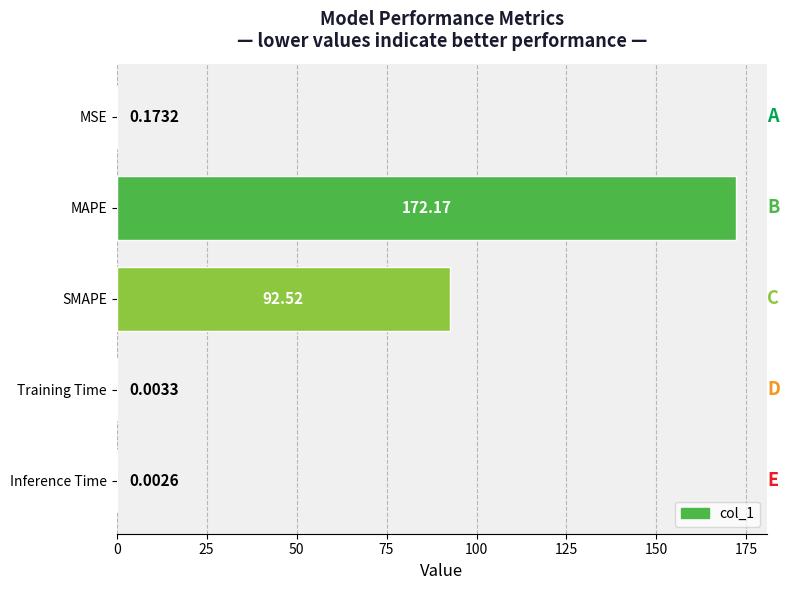

What is the change in value from SMAPE to Inference Time?

-92.5